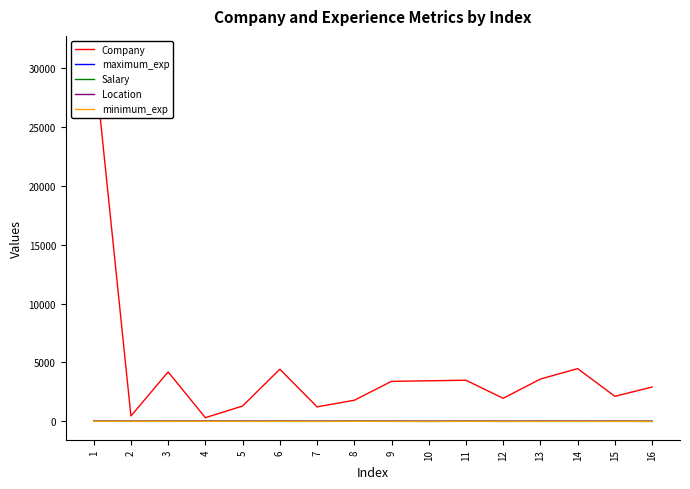

At which category is the sum across all series the highest?

1